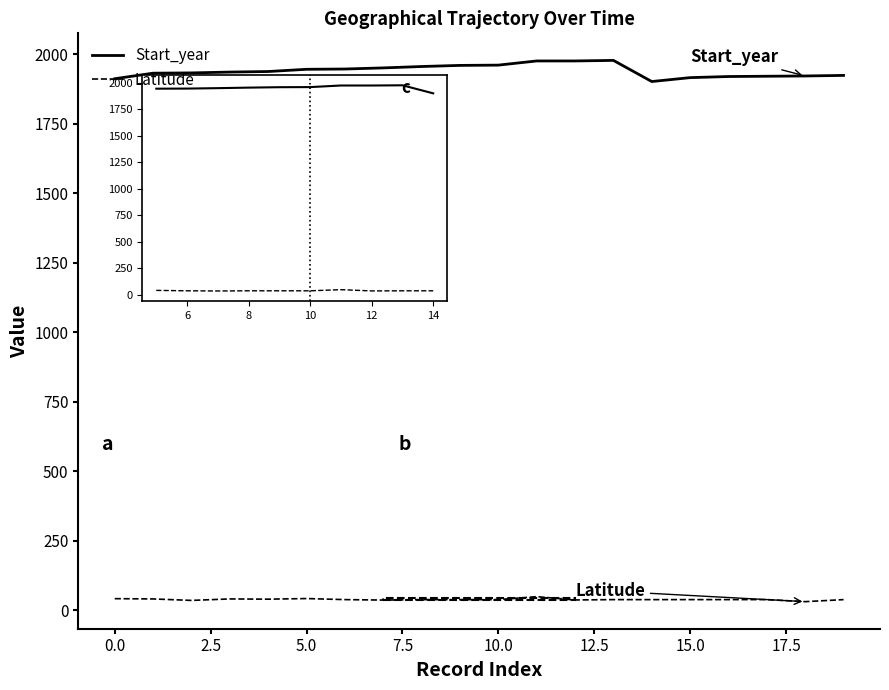

Which series has the widest spread of values?

Start_year